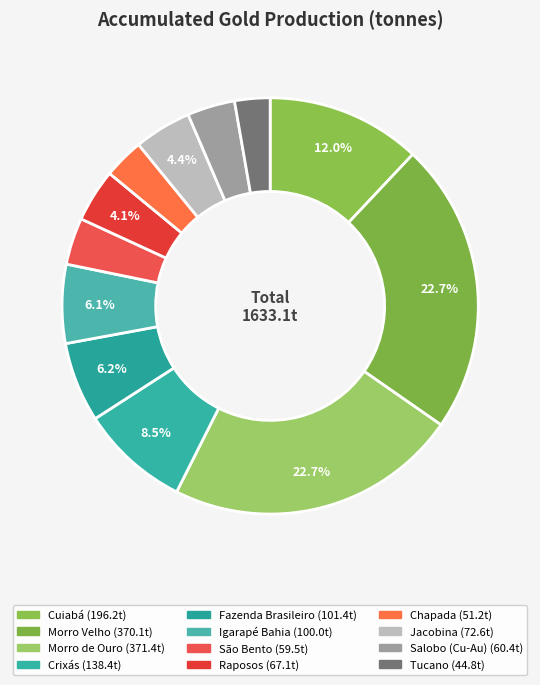

Count the number of slices in the pie.

12